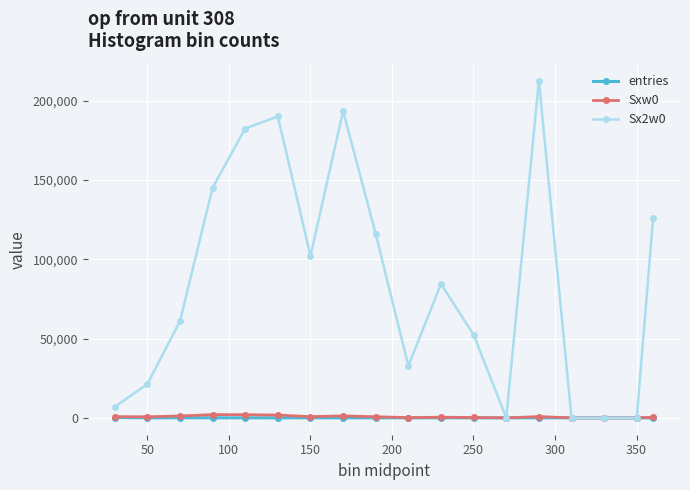

At how many categories does at least one series exceed 88605?

8